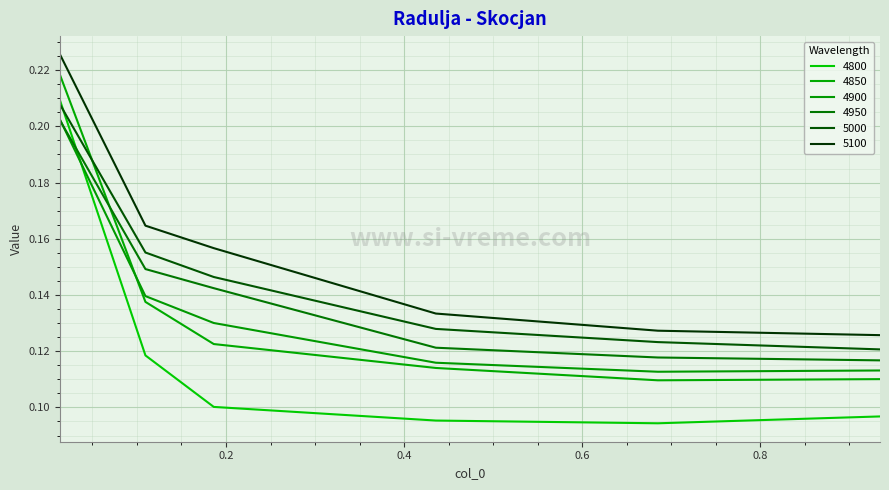

Count the 4950 values in the range 0 to 1.

6